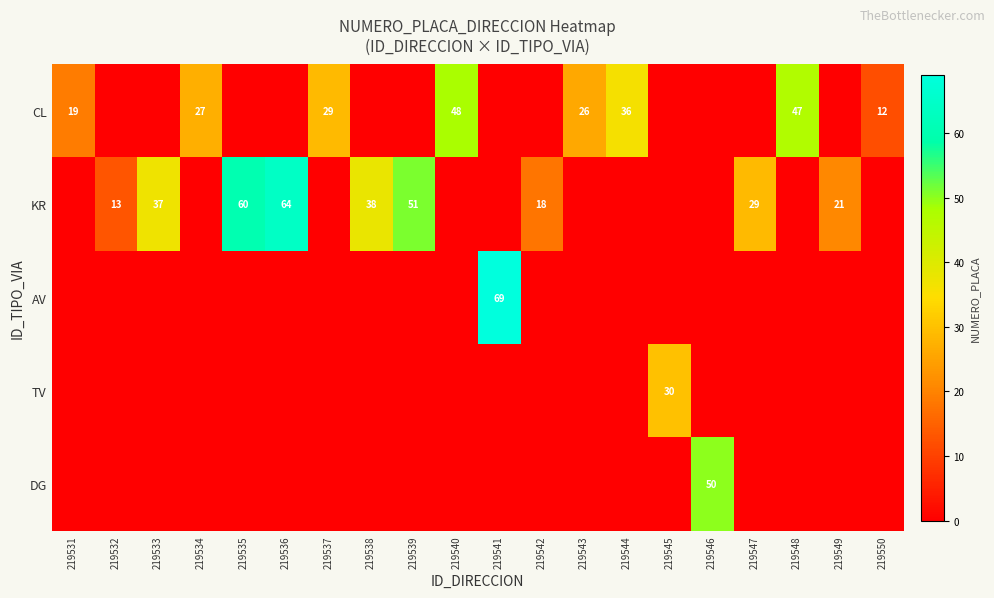

Is it true that KR equals 51 at 219539?

True